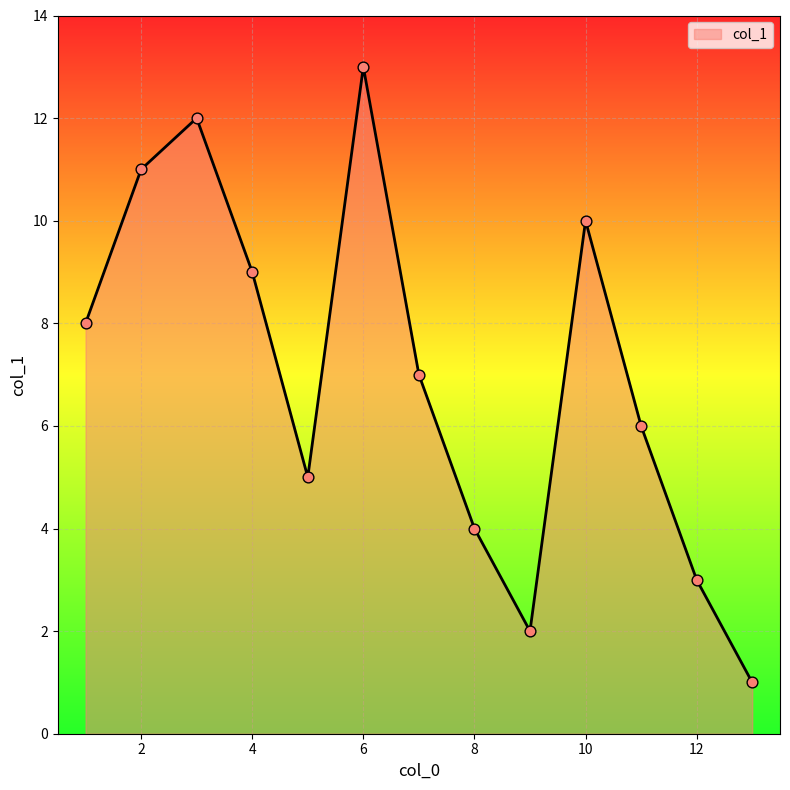

What is the maximum value shown in the chart?

13